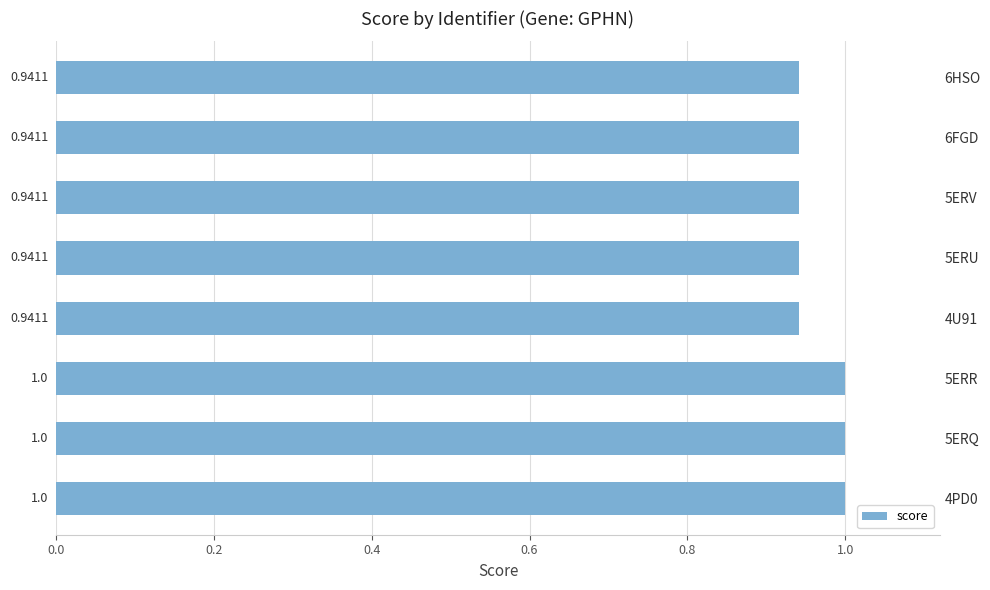

What is the sum of all values?

7.7